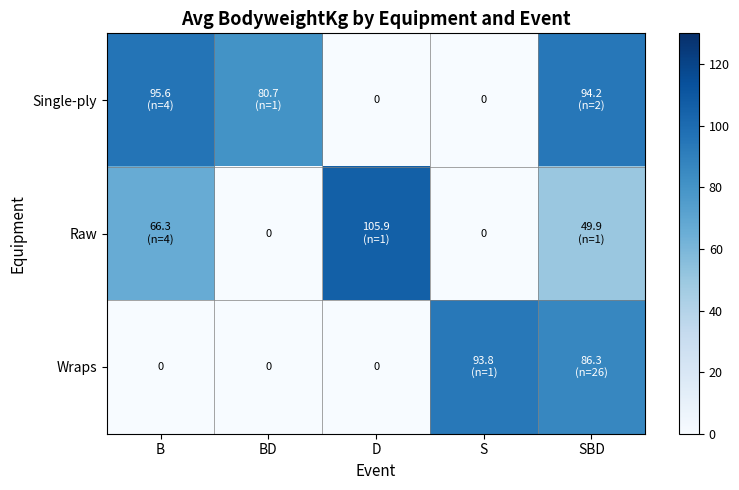

At SBD, list the series in order from smallest to largest.

Raw, Wraps, Single-ply